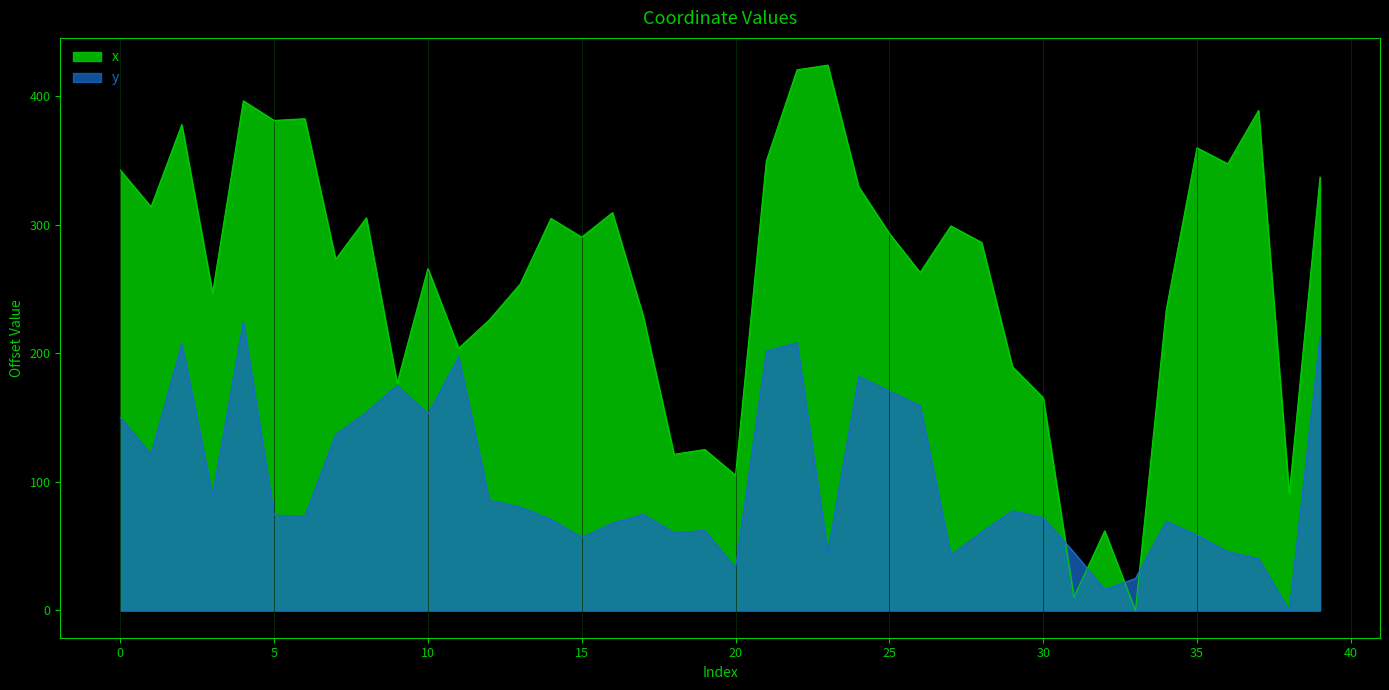

Between which two adjacent categories do x and y first intersect?

30 and 31